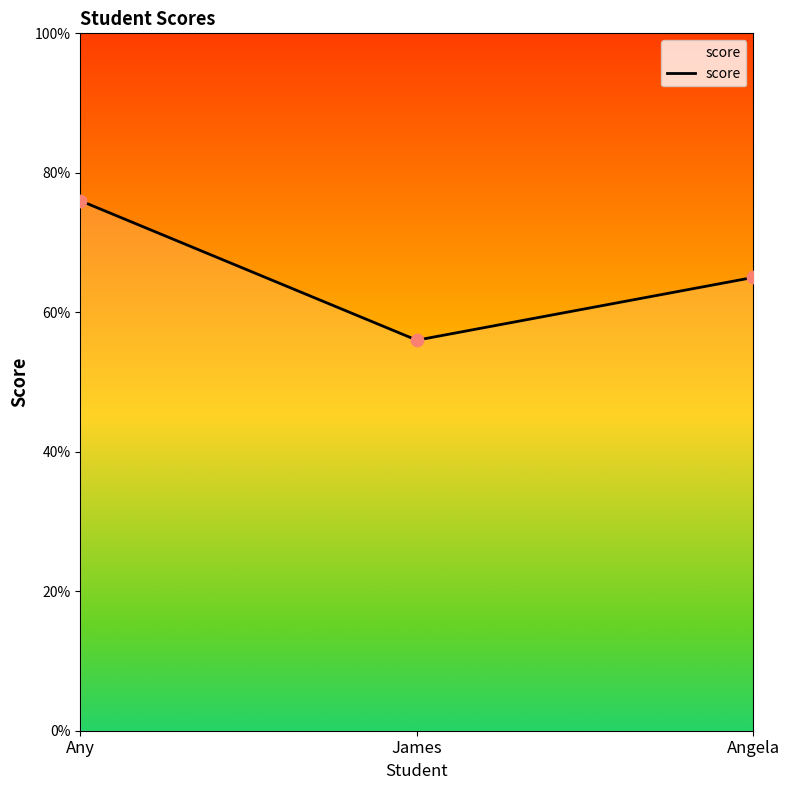

Between James and Angela, which is larger?

Angela